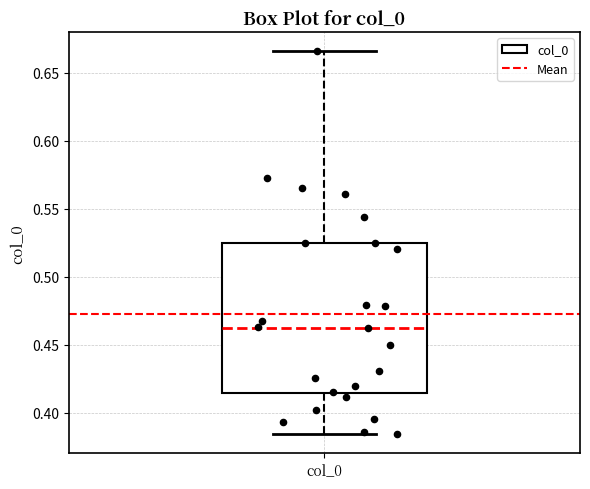

Where does the median line of the box for col_0 sit on the y-axis? The values are not printed on the chart, so give them approximately, as read against the axis.

0.465